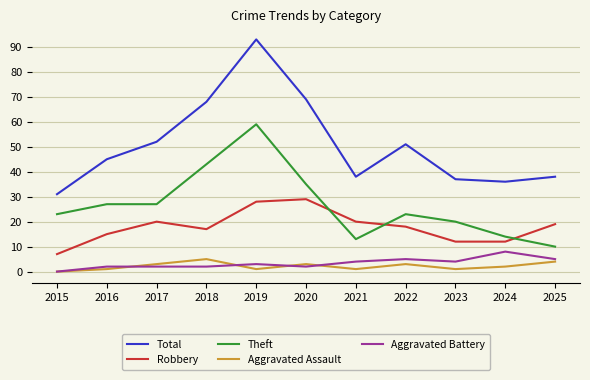

True or false: Robbery and Aggravated Assault cross at least once.

False